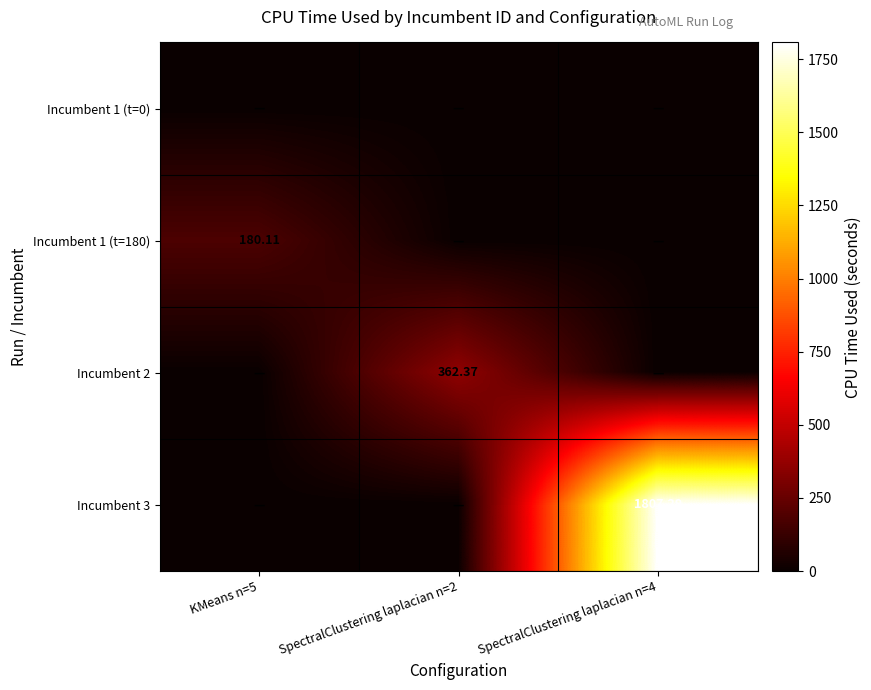

At KMeans n=5, list the series in order from largest to smallest.

Incumbent 1 (t=180), Incumbent 1 (t=0), Incumbent 2, Incumbent 3